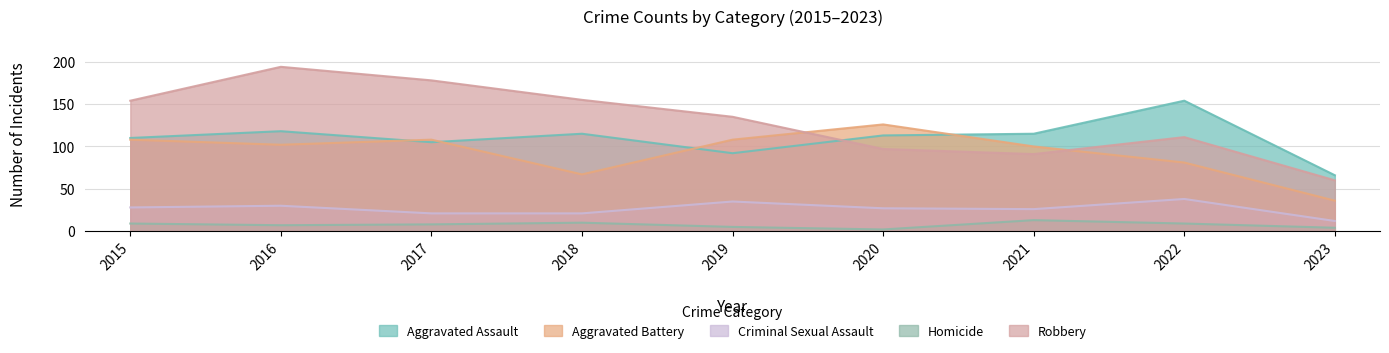

True or false: Aggravated Battery and Aggravated Assault cross at least once.

True